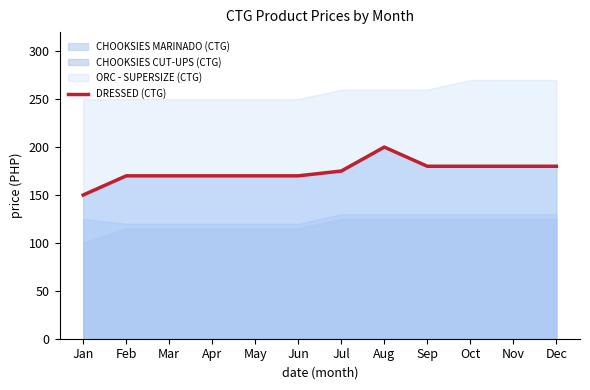

How many values are between 170 and 180?

10